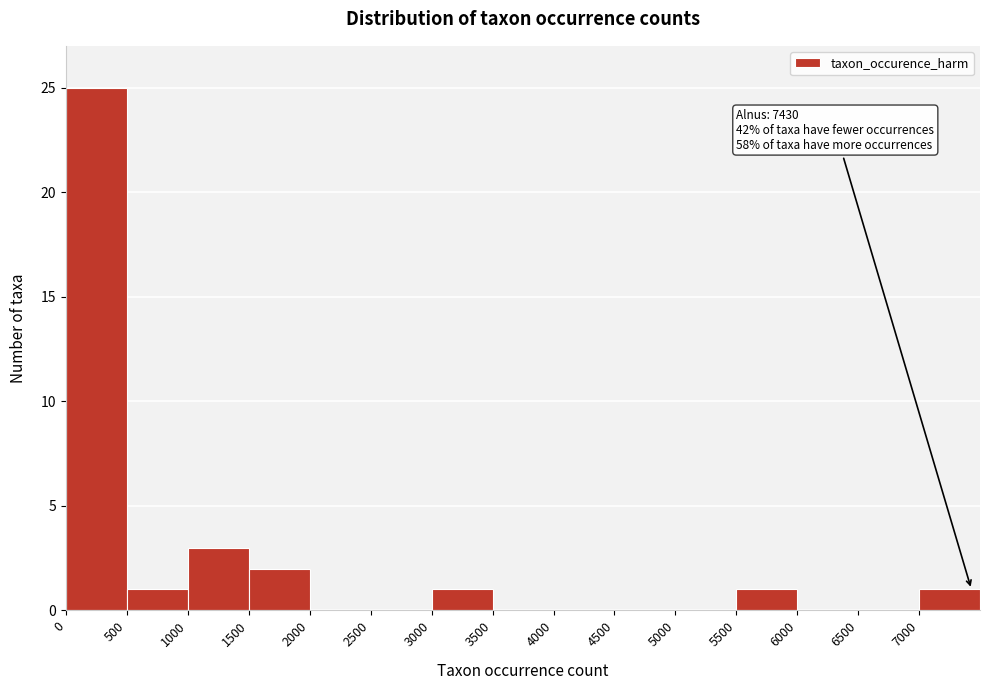

Over which range of the x-axis is the bar tallest?

0 to 500